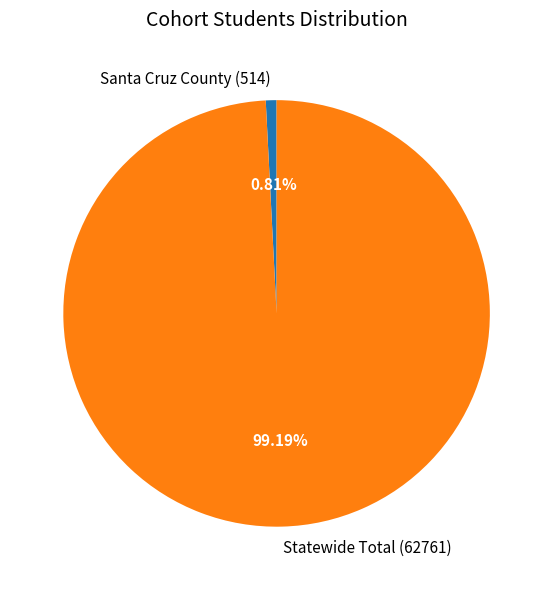

Is it true that Statewide Total is 99% of the pie?

True